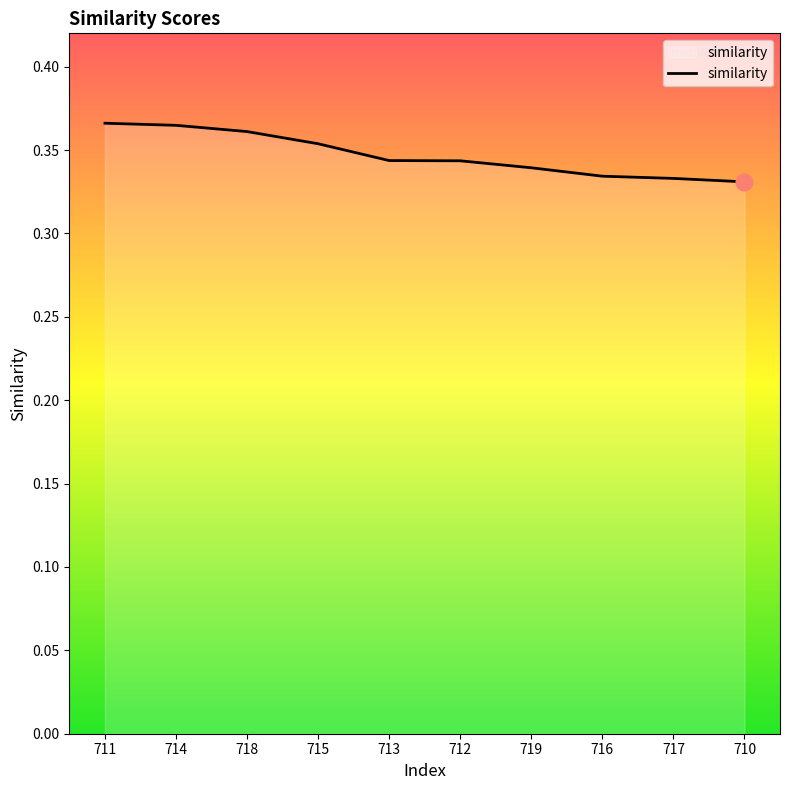

What position from the left is 718?

3